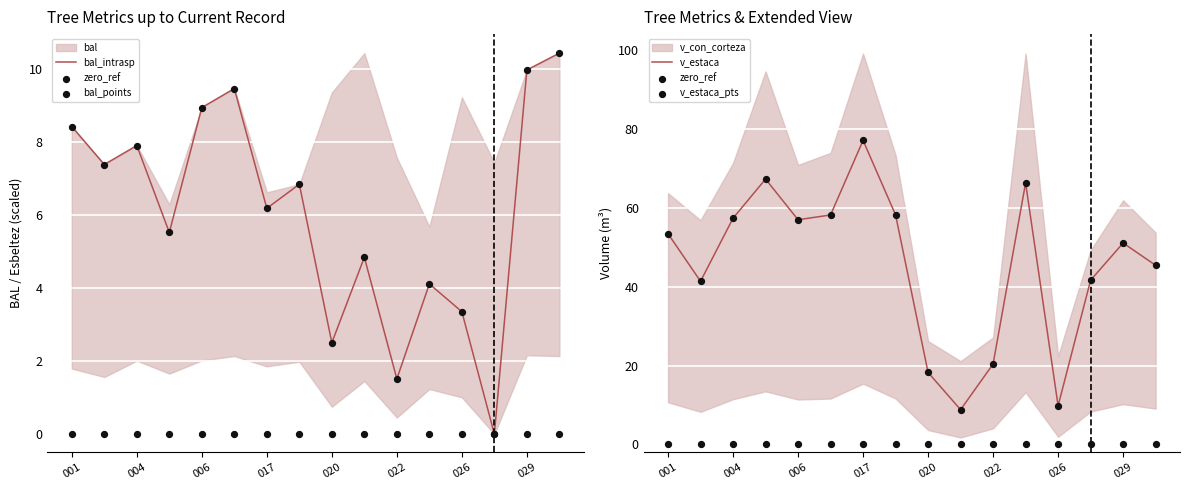

Which series contains the highest Y value?

v_estaca